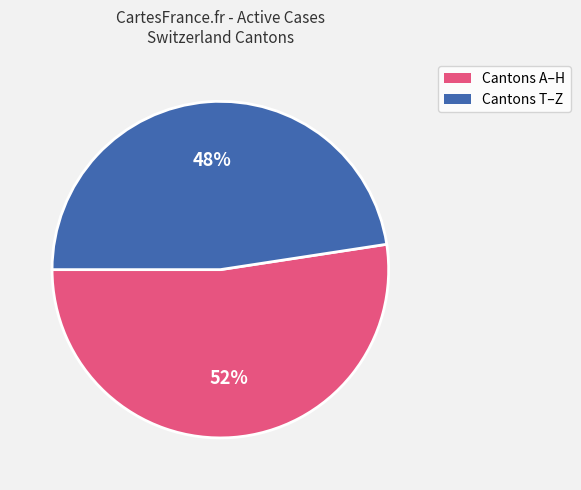

How many segments does this pie chart have?

2